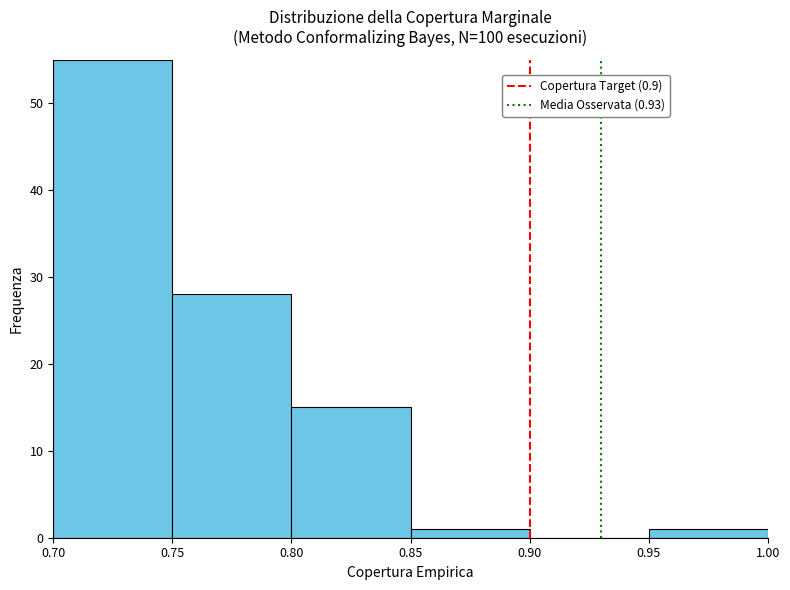

Reading left to right, list every bar in this chart as the range it spans on the x-axis followed by its height. The values are not printed on the chart, so give them approximately, as read against the axis.

0.70 to 0.75: 55
0.75 to 0.80: 28
0.80 to 0.85: 15
0.85 to 0.90: 1
0.90 to 0.95: 0
0.95 to 1.00: 1